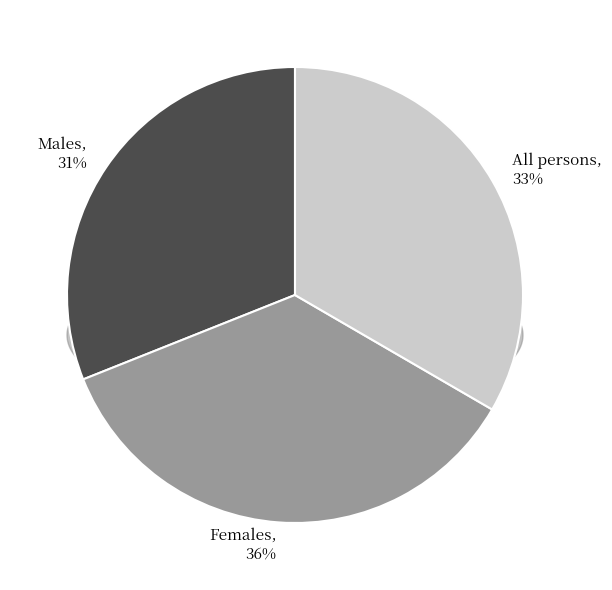

Does any single category account for the majority?

No